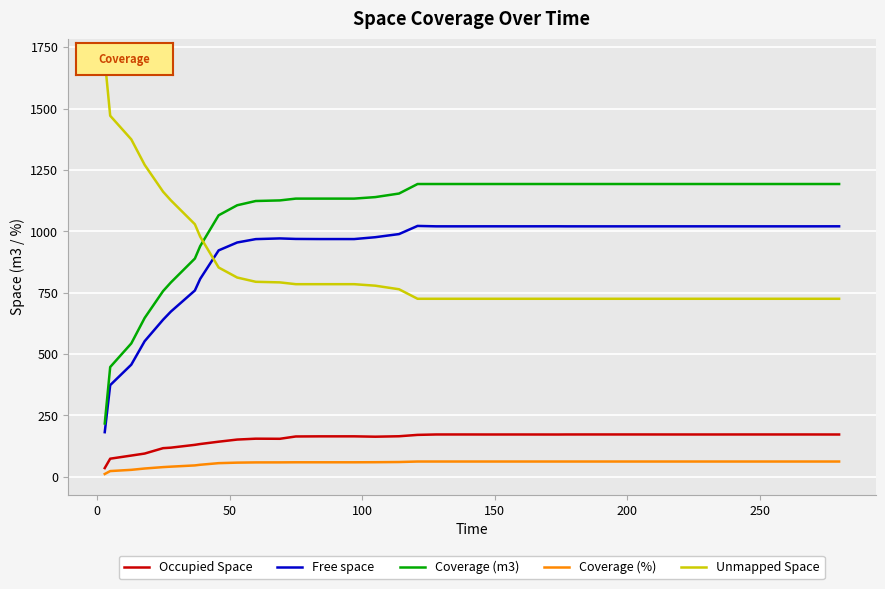

Rank the series by their maximum value, from highest to lowest.

Unmapped Space, Coverage (m3), Free space, Occupied Space, Coverage (%)